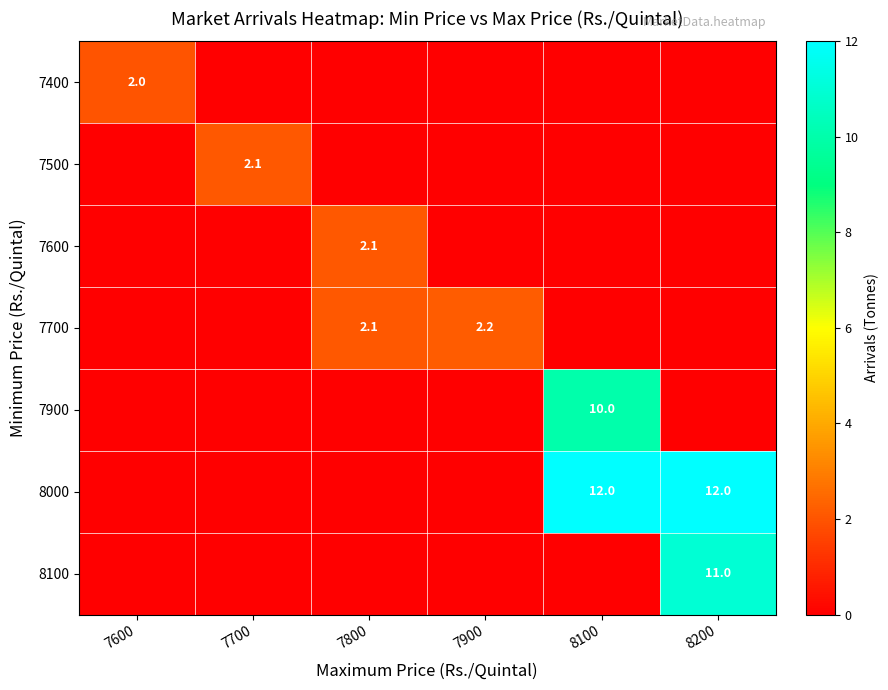

Is it true that 8000 equals 7.6 at 8200?

False